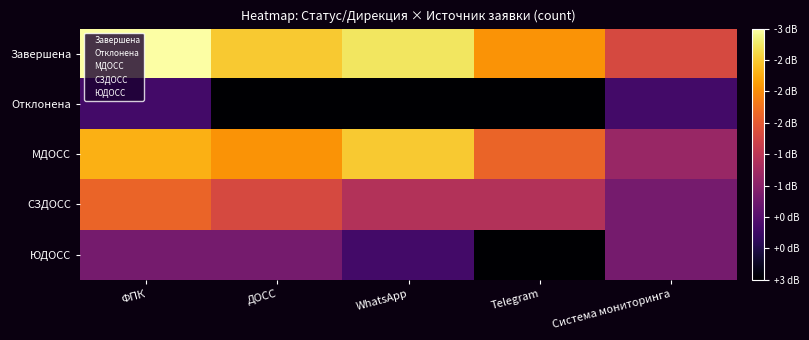

Between ФПК and Система мониторинга, which is larger?

ФПК